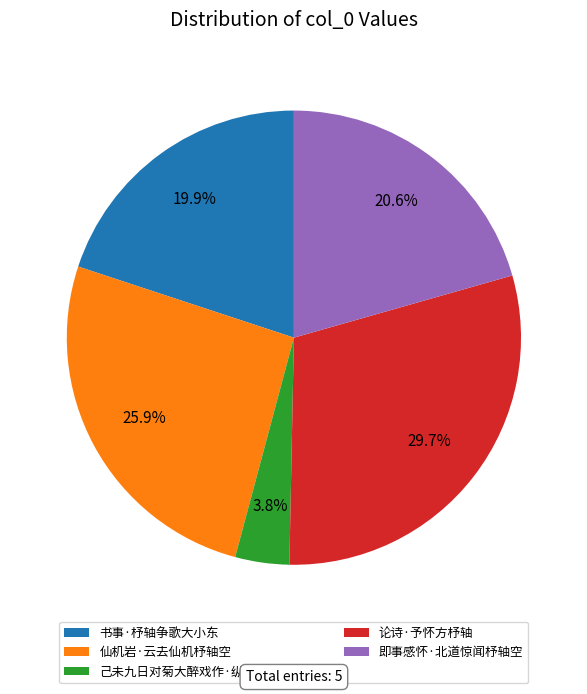

Do 书事·杼轴争歌大小东 and 论诗·予怀方杼轴 together represent more than half of the pie?

No